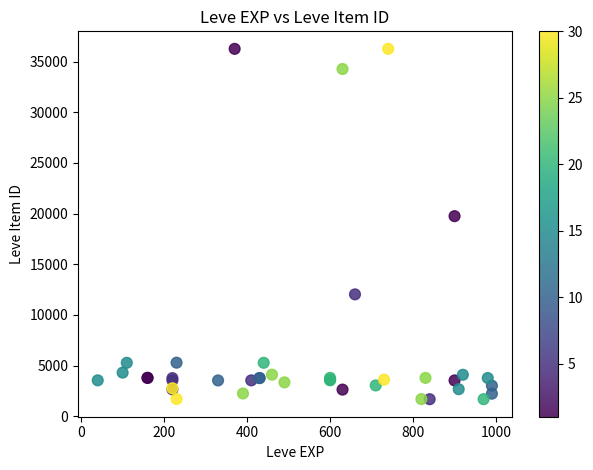

What Y value in the scatter plot is closest to 18967?

19744